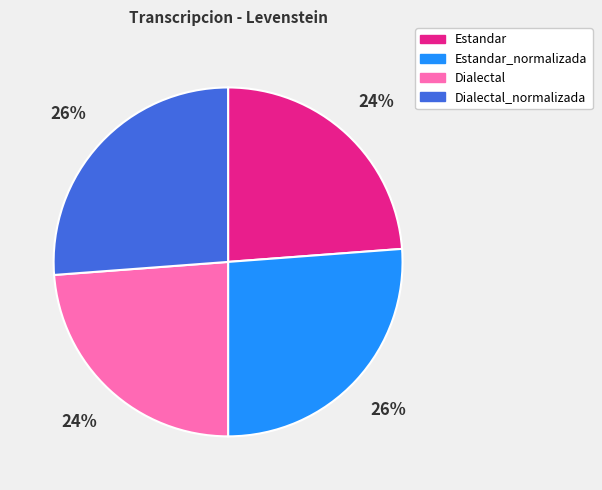

Does Dialectal_normalizada account for over 50% of the chart?

No